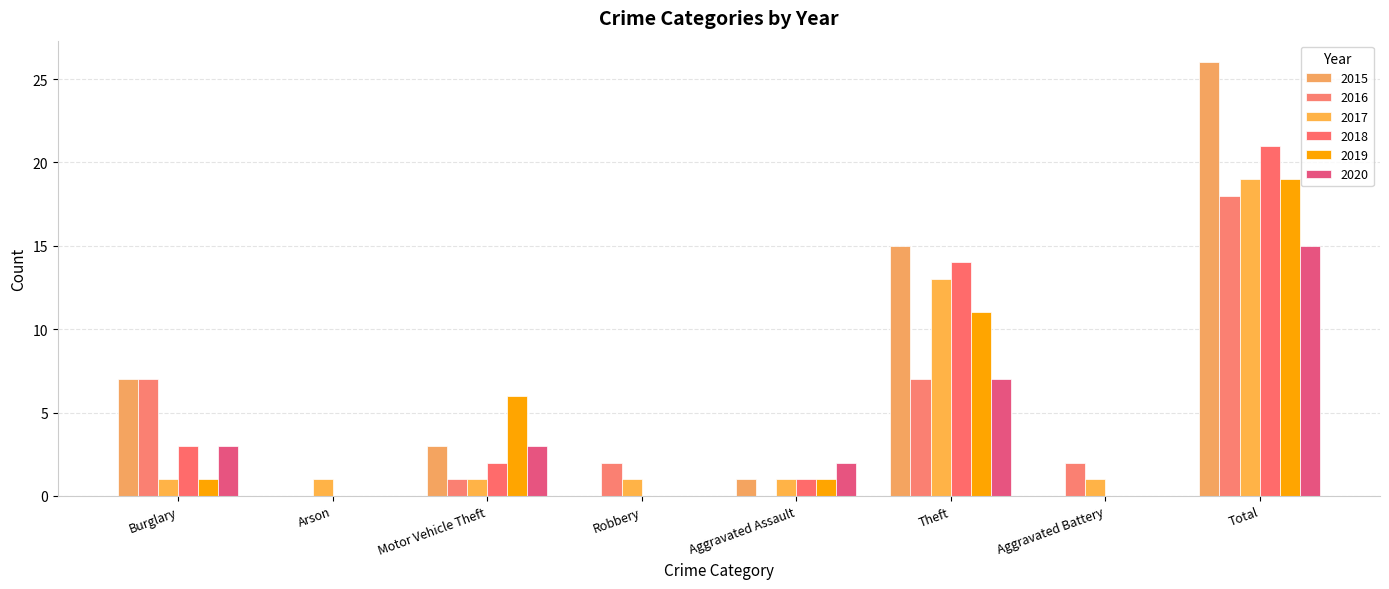

Is the value of 2016 at Total greater than the value of 2015 at Aggravated Battery?

Yes